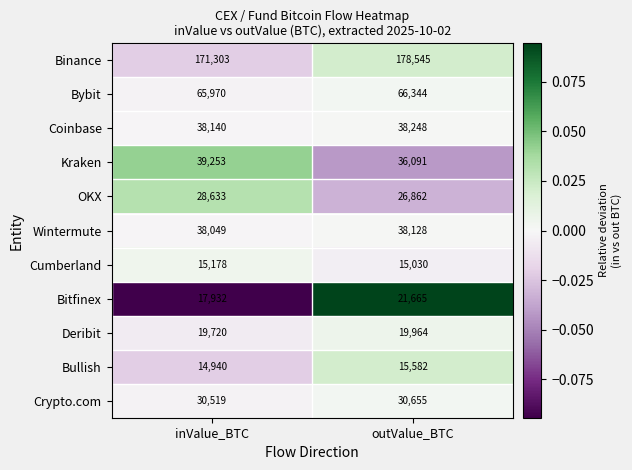

Is it true that Bitfinex equals 9759 at outValue_BTC?

False